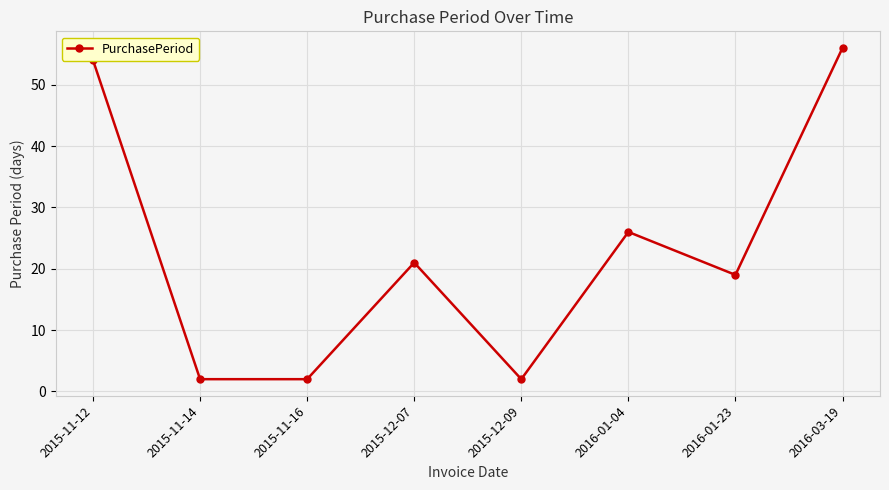

What is the value of the 5th point from the left?

2